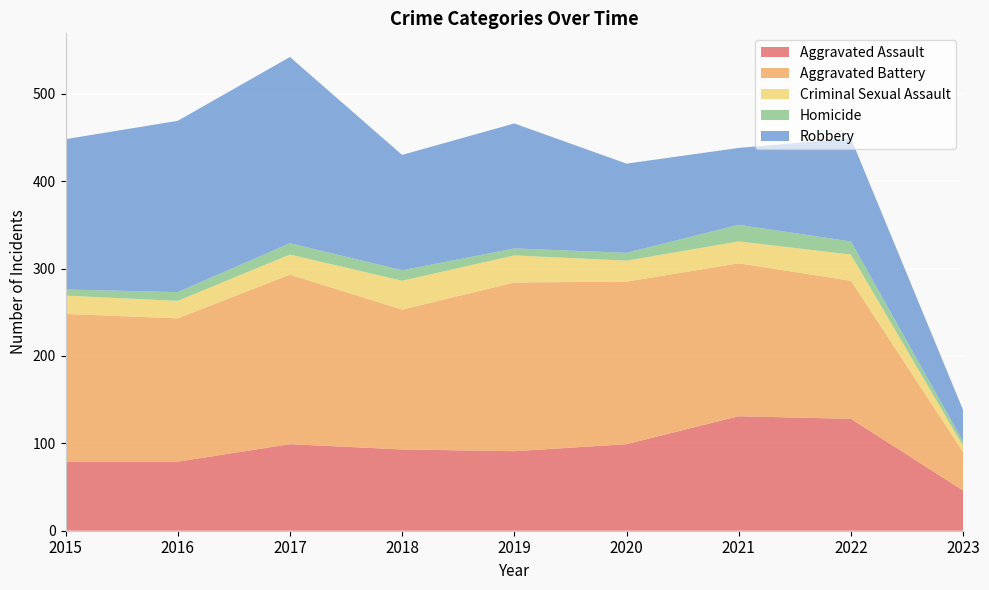

Reading right to left, list all the values displayed in this chart.

Aggravated Assault: 46	128	131	99	91	93	99	79	79
Aggravated Battery: 44	158	175	186	193	160	194	164	169
Criminal Sexual Assault: 7	30	25	24	31	33	23	20	21
Homicide: 5	15	19	9	8	12	13	10	7
Robbery: 36	118	88	102	143	132	213	196	172